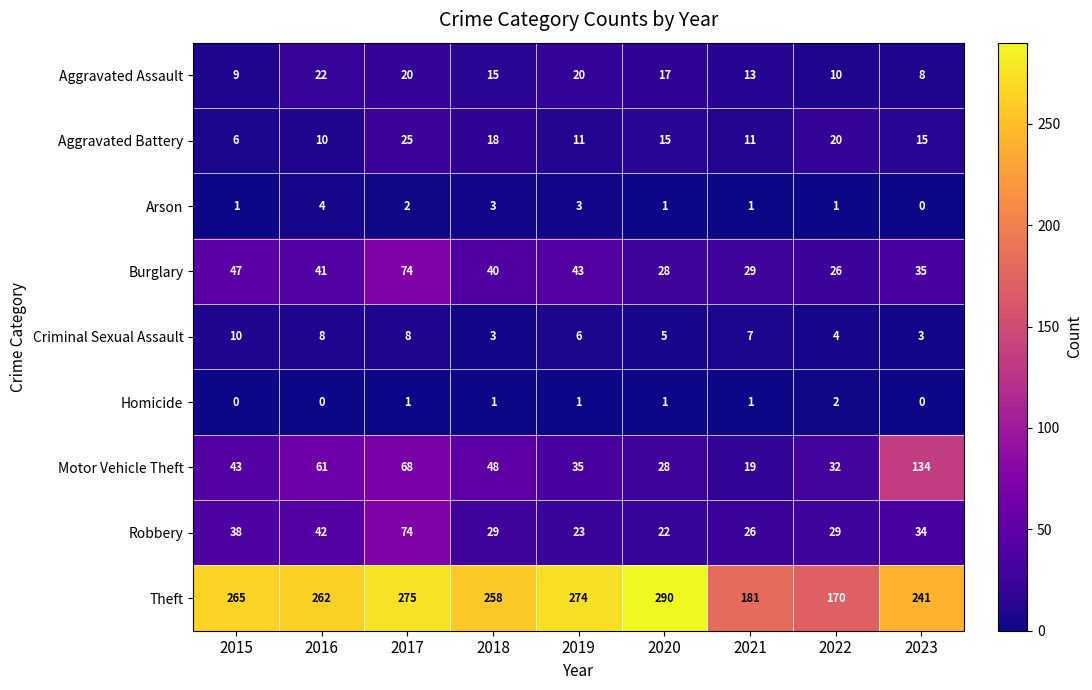

At which label does Robbery first exceed 29?

2015